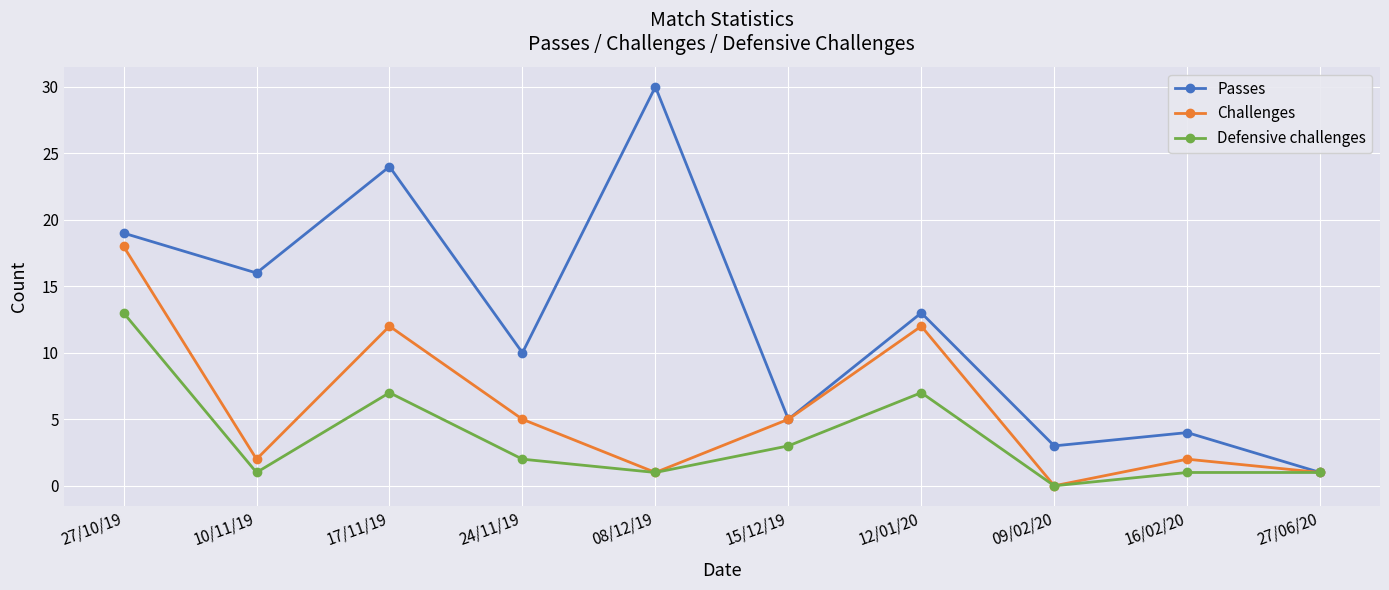

What is the highest value of the Passes series?

30